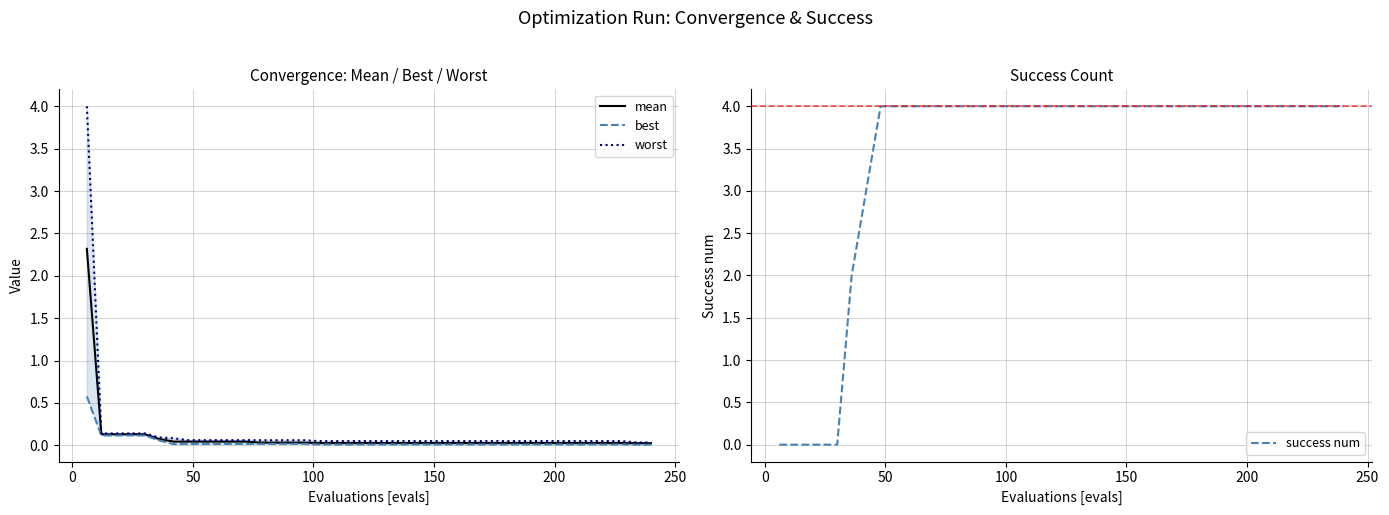

True or false: best and worst cross at least once.

False